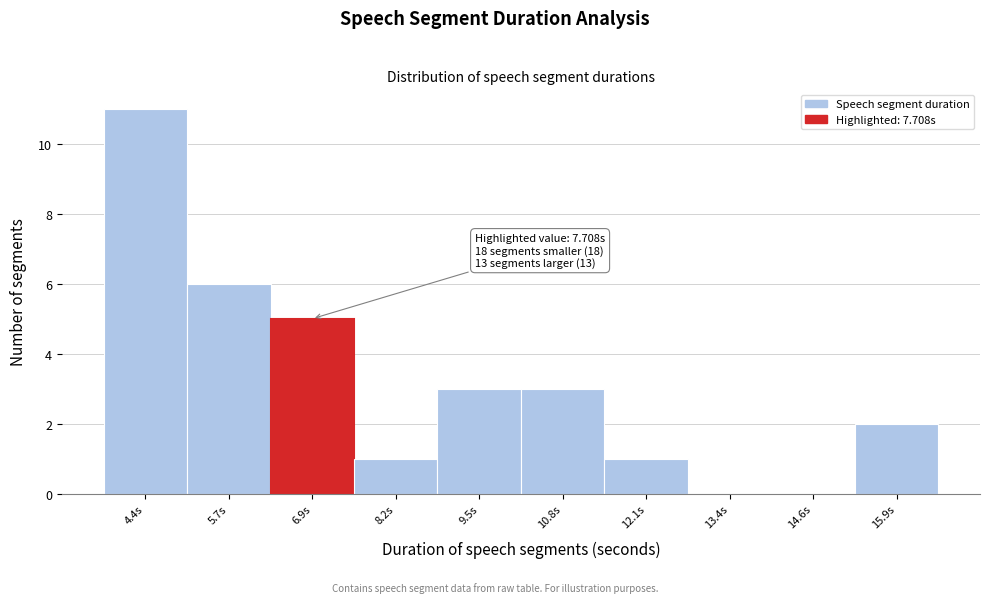

Reading left to right, extract all data points from this chart.

4.4s=11	5.7s=6	6.9s=5	8.2s=1	9.5s=3	10.8s=3	12.1s=1	13.4s=0	14.6s=0	15.9s=2